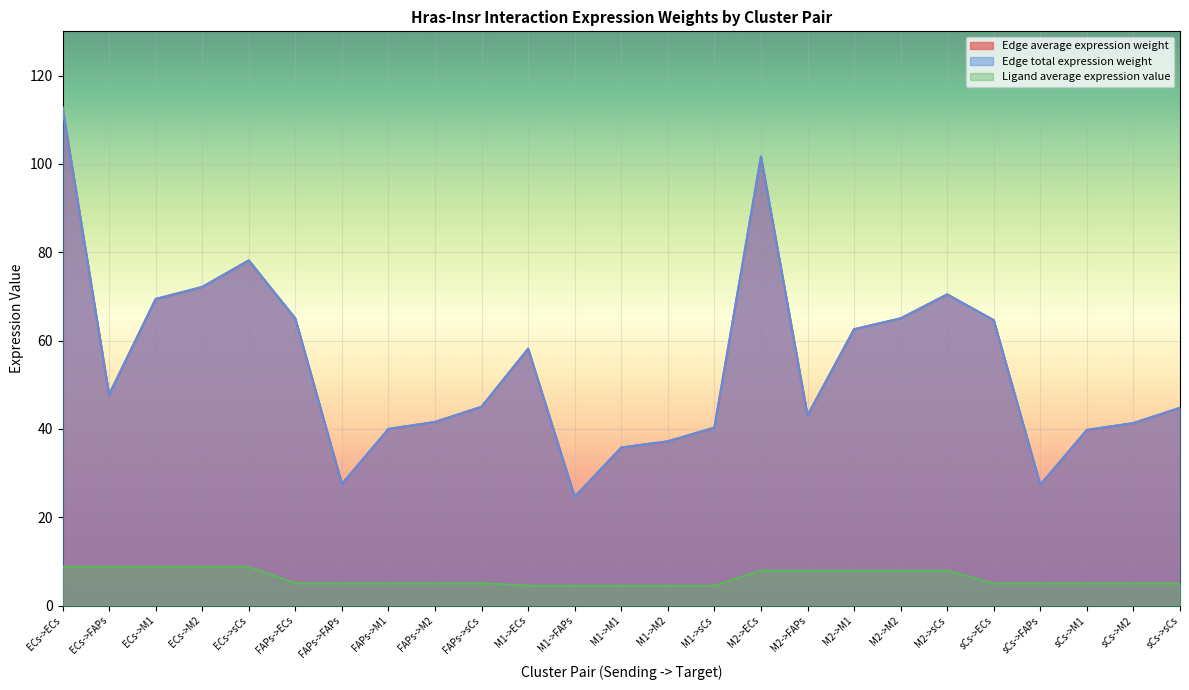

What is the value of the Edge average expression weight point at the 10th from the left?

45.0